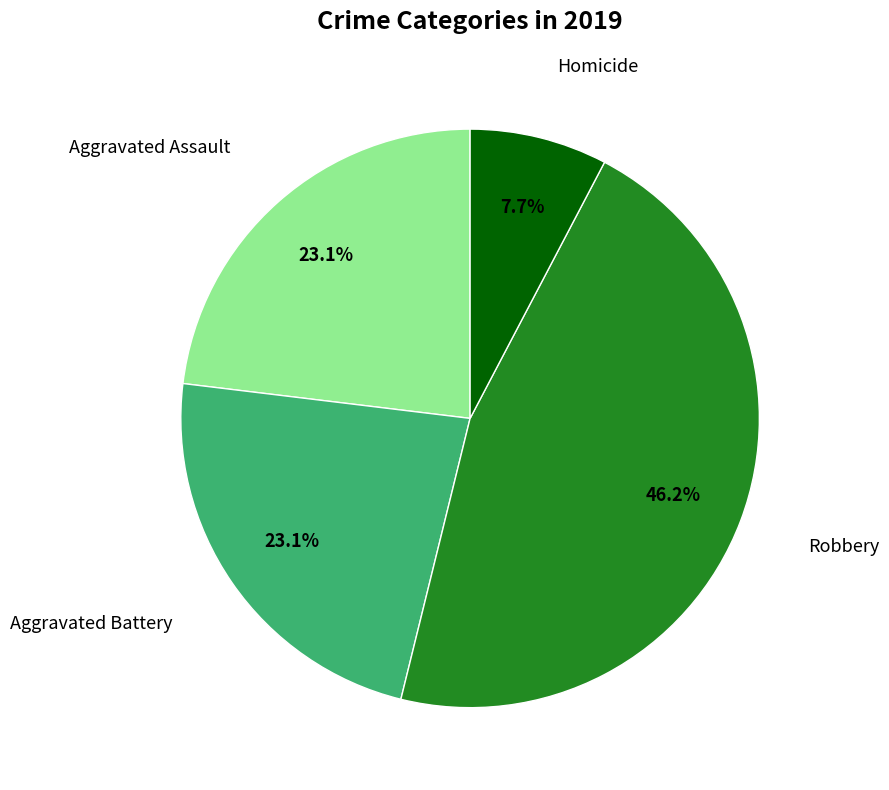

How many segments does this pie chart have?

4